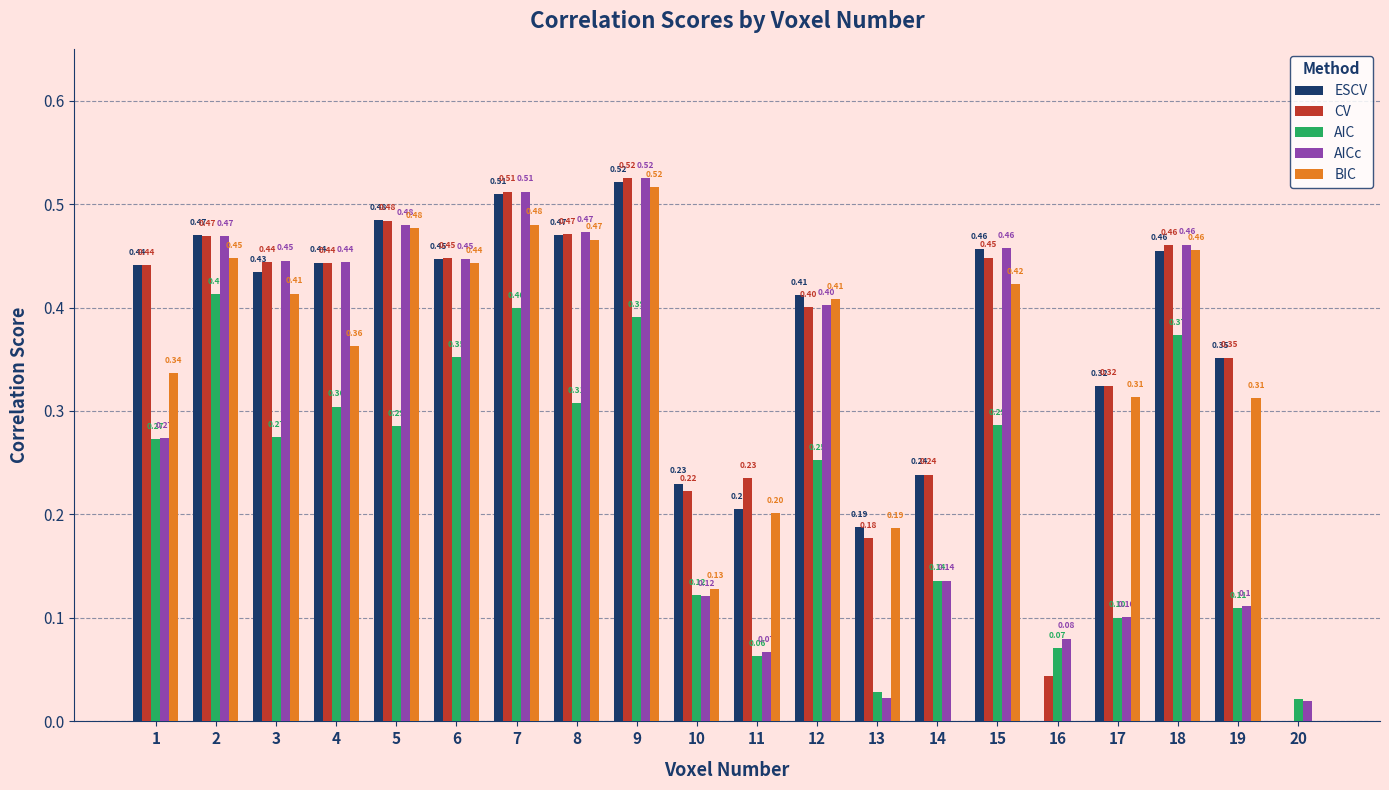

What is the sum of the ESCV values at 18 and 17?

0.8